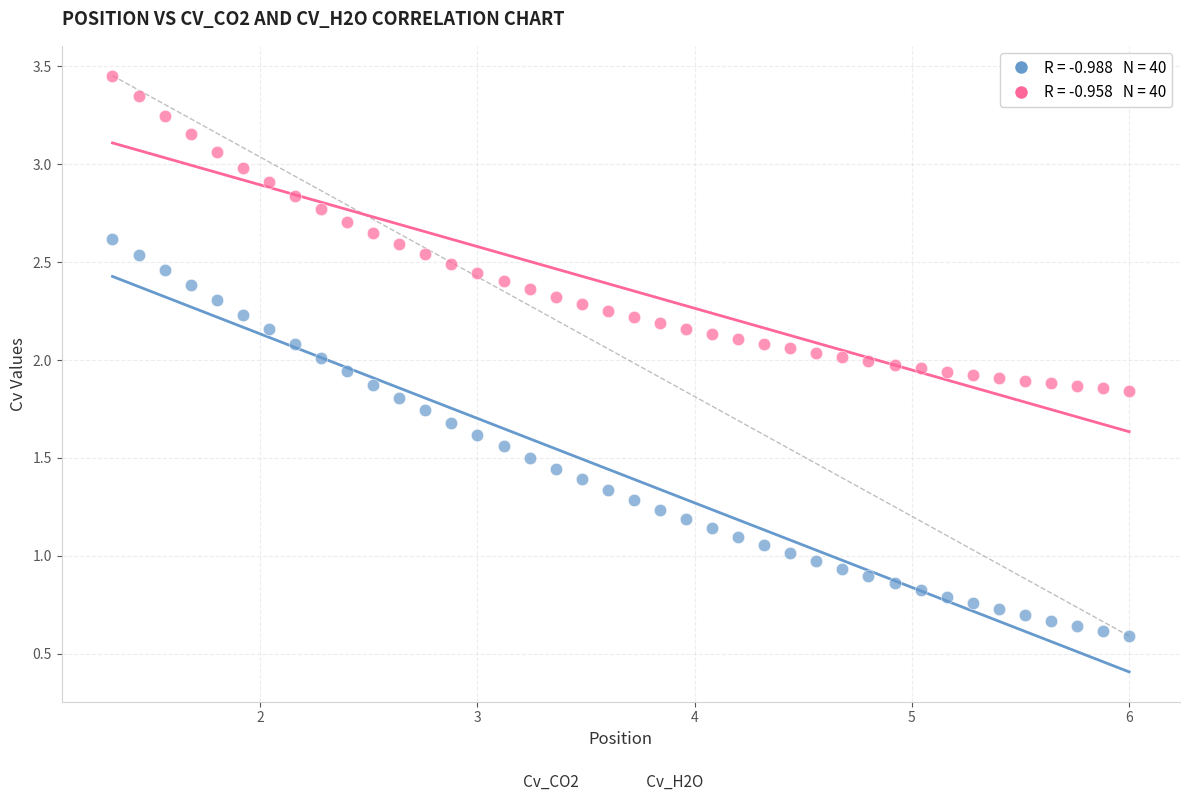

Across all data points, what is the range of Y values (max minus min)?

2.9